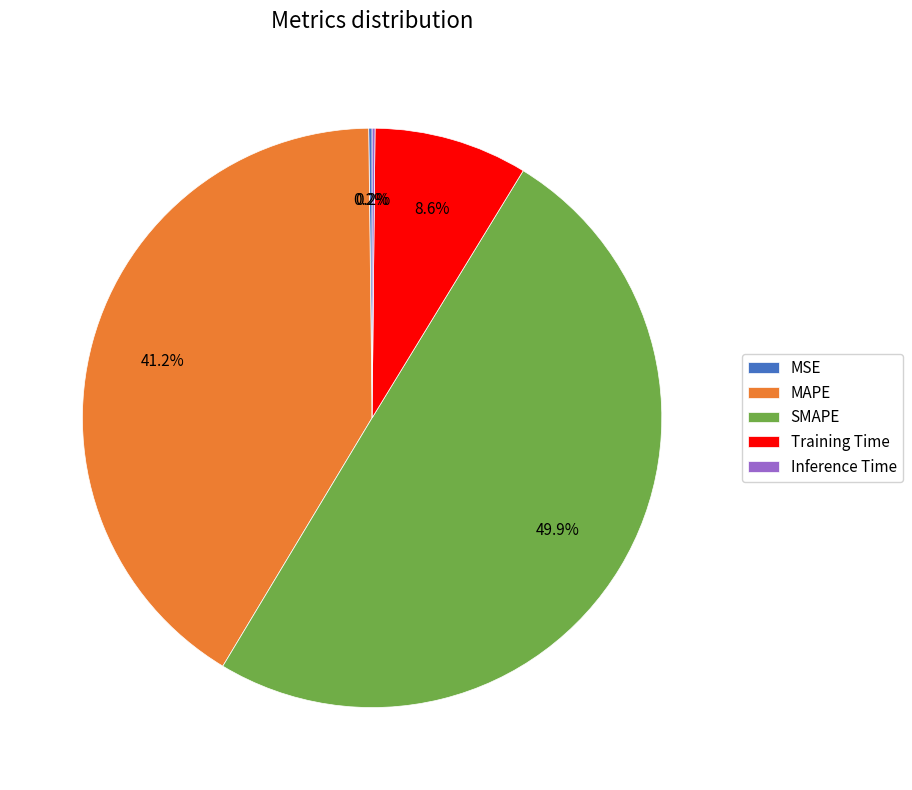

To the nearest percent, what is the difference between the largest and smallest slice percentages?

50%